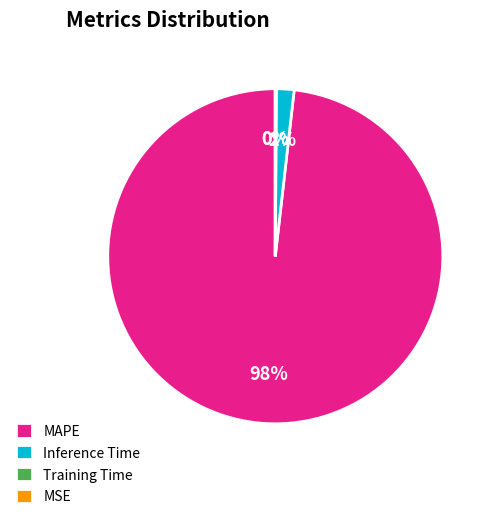

True or false: Inference Time accounts for 2% of the total.

True